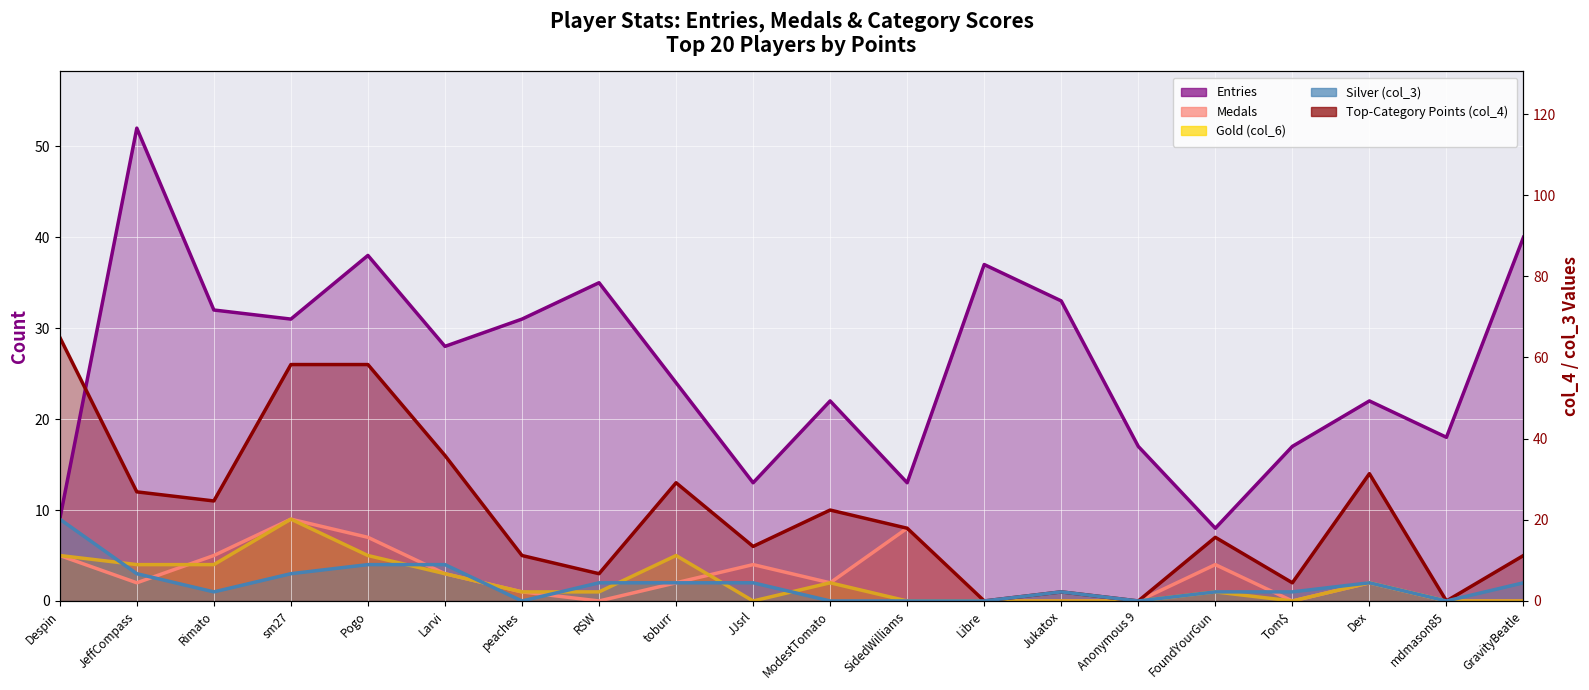

Is the value of Entries at sm27 greater than the value of col_4 at SidedWilliams?

Yes